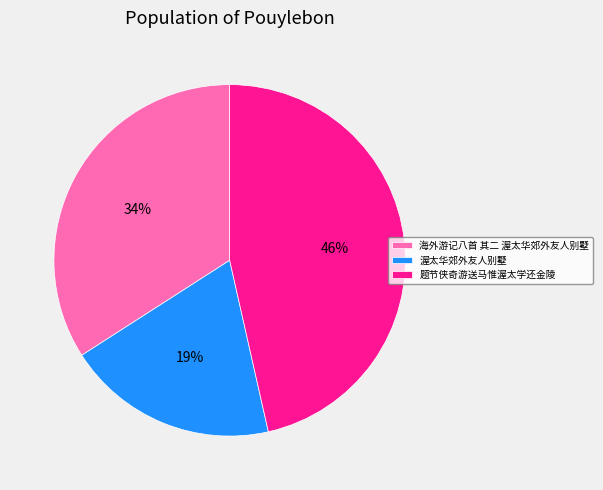

To the nearest percent, what portion does 海外游记八首 其二 渥太华郊外友人别墅 represent?

34%